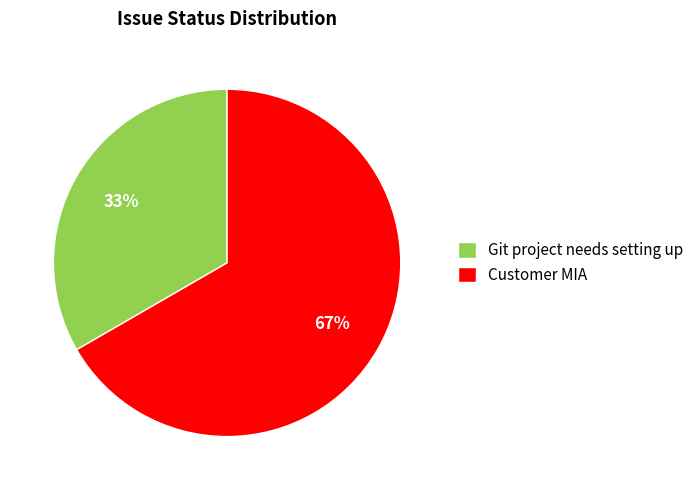

Which slice is the largest?

Customer MIA